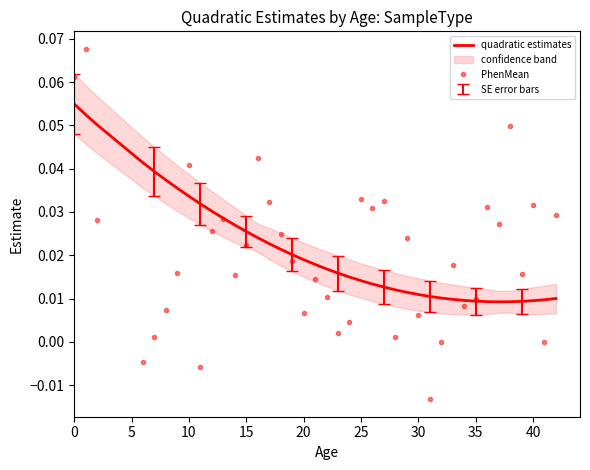

What is the greatest value displayed?

0.1